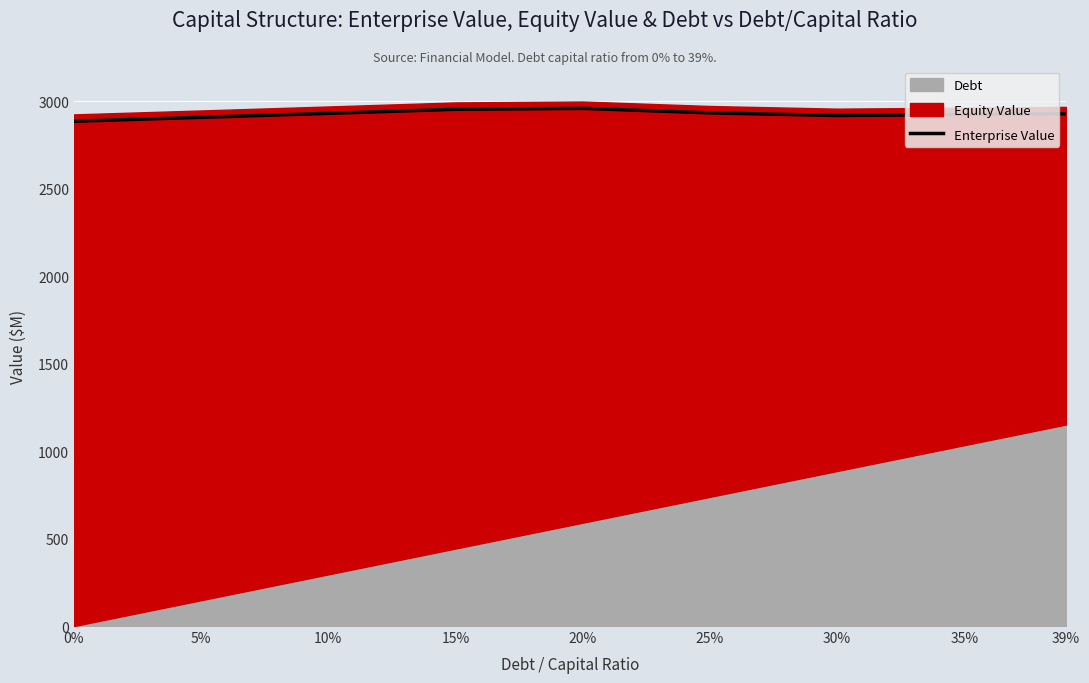

At which category does the data reach its first local valley?

30%